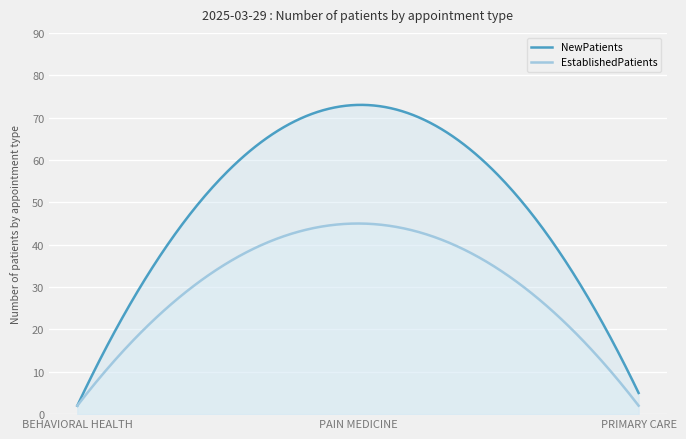

What is the approximate value of NewPatients at PAIN MEDICINE?

73